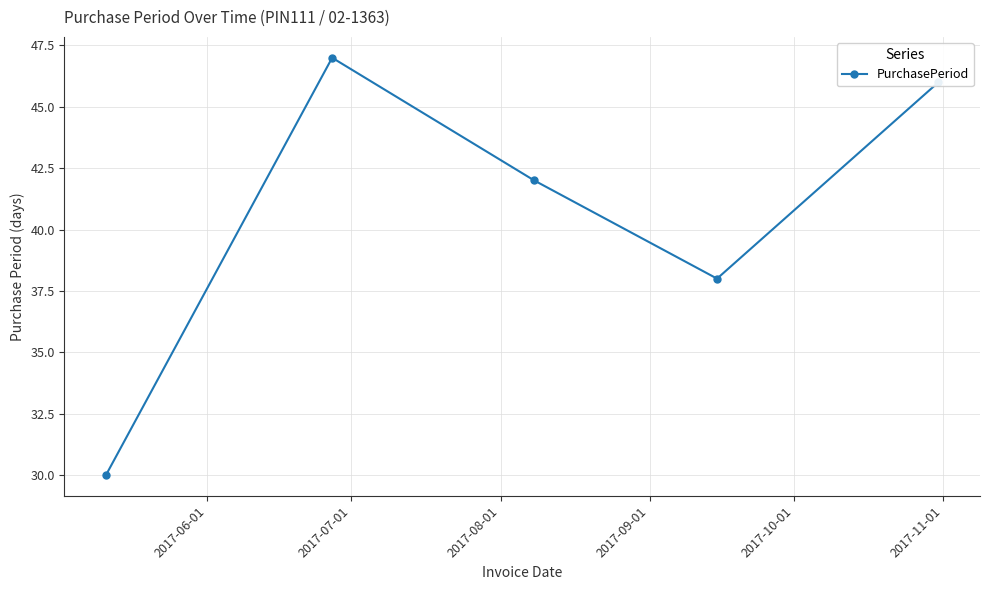

What is the average value?

41